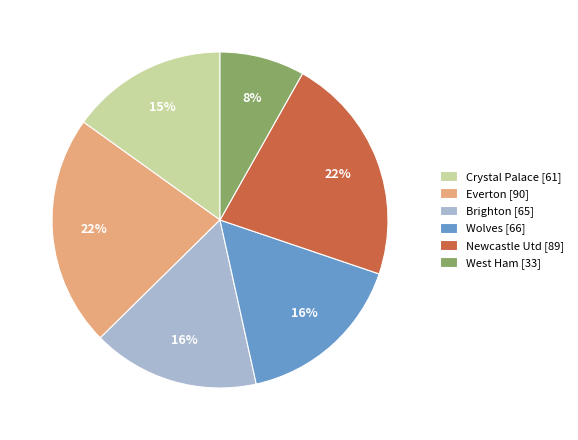

To the nearest percent, what is the combined percentage of Wolves [66] and Newcastle Utd [89]?

38%